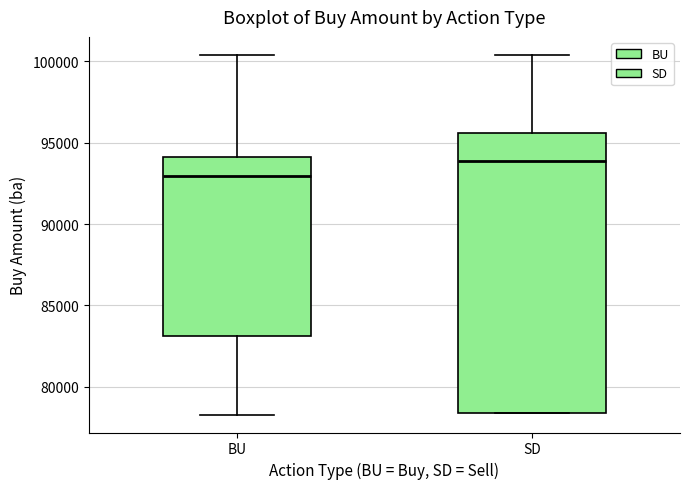

Which box's median line is the lowest?

BU